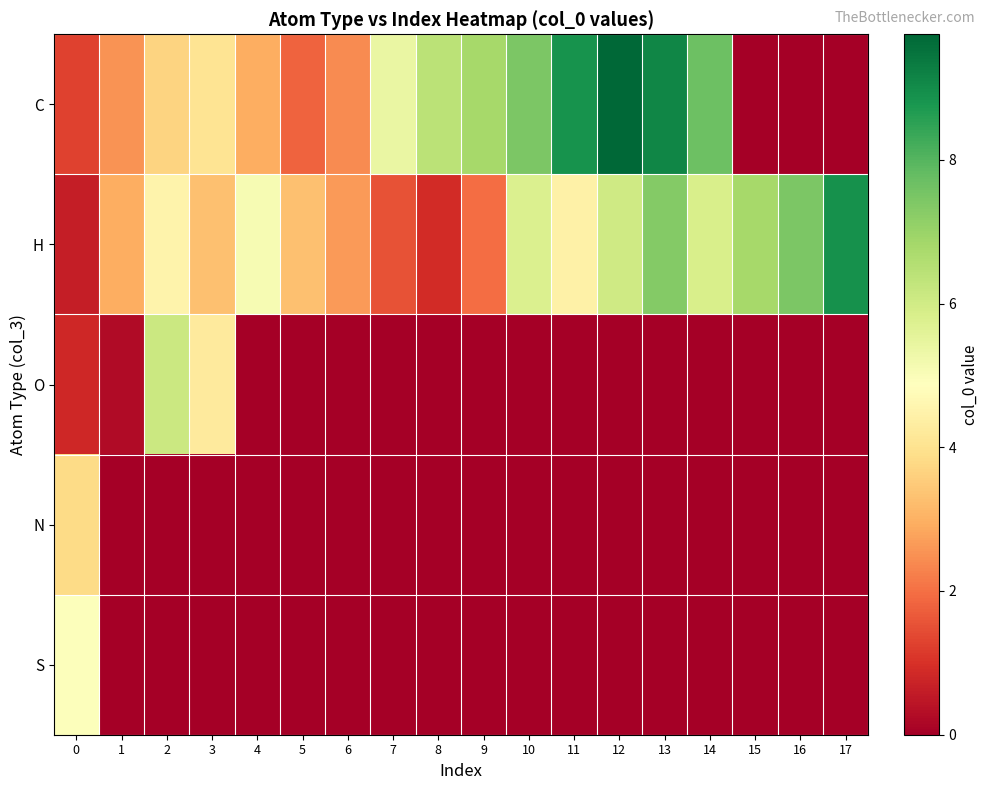

What is the spread (max minus min) of values at 10?

7.4